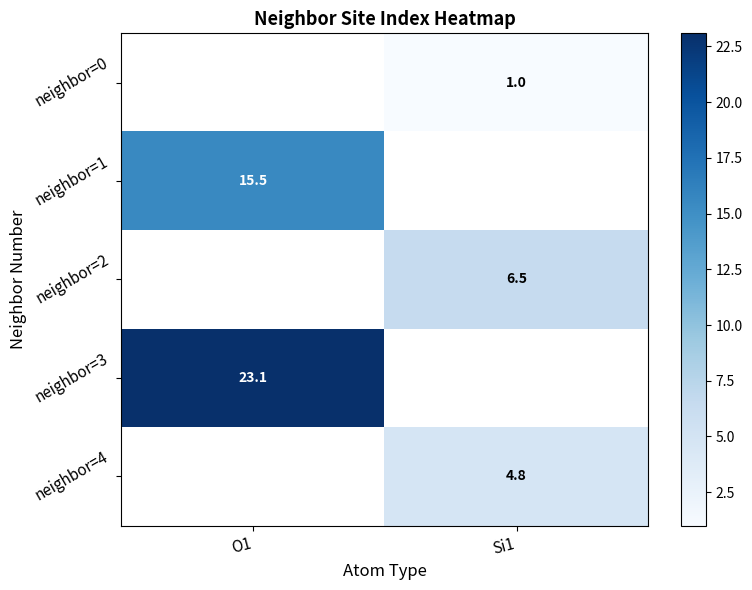

Count the number of data series in this chart.

5